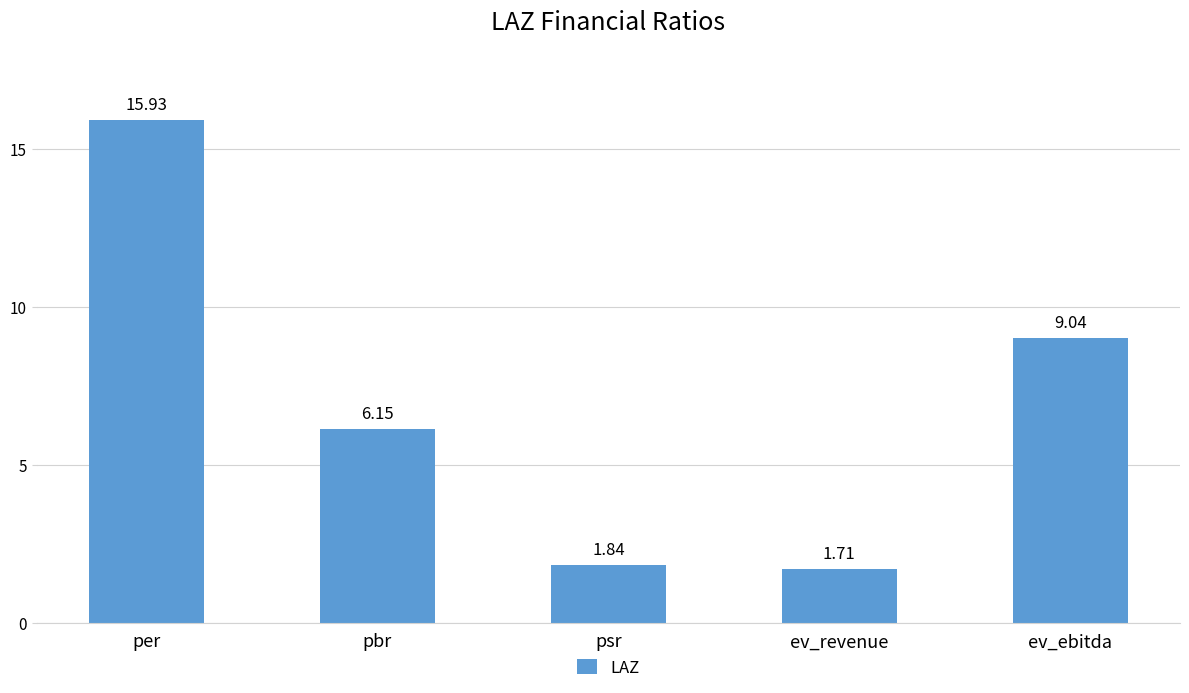

How many bars are there in total?

5